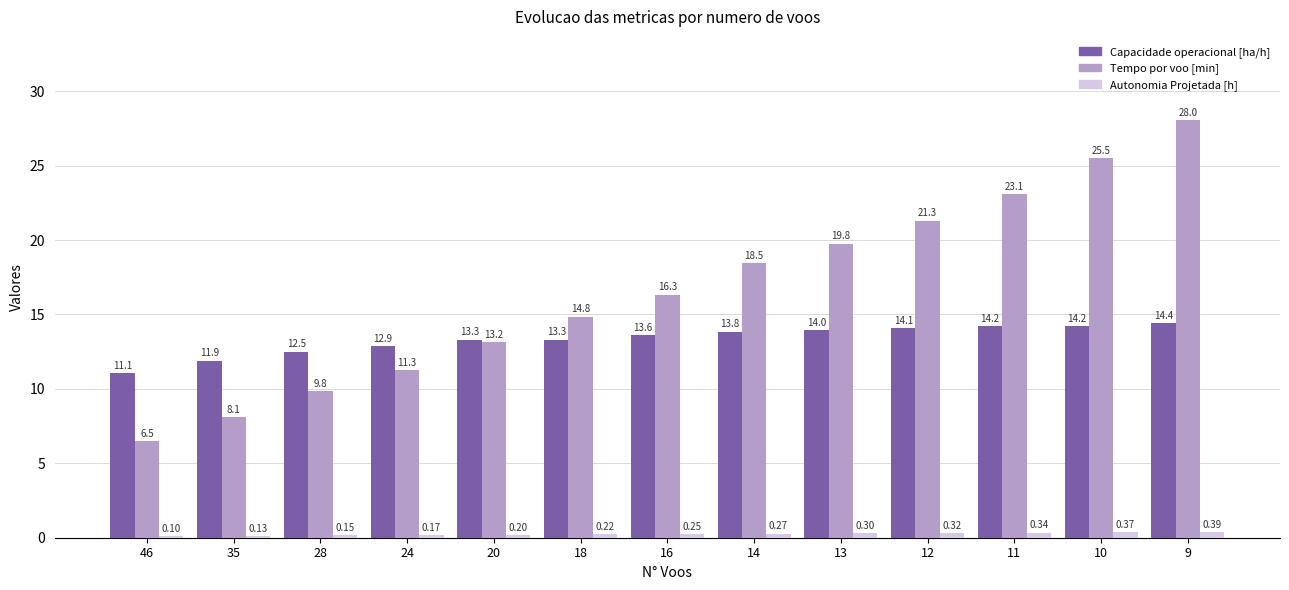

Which label corresponds to the largest value in the chart?

9